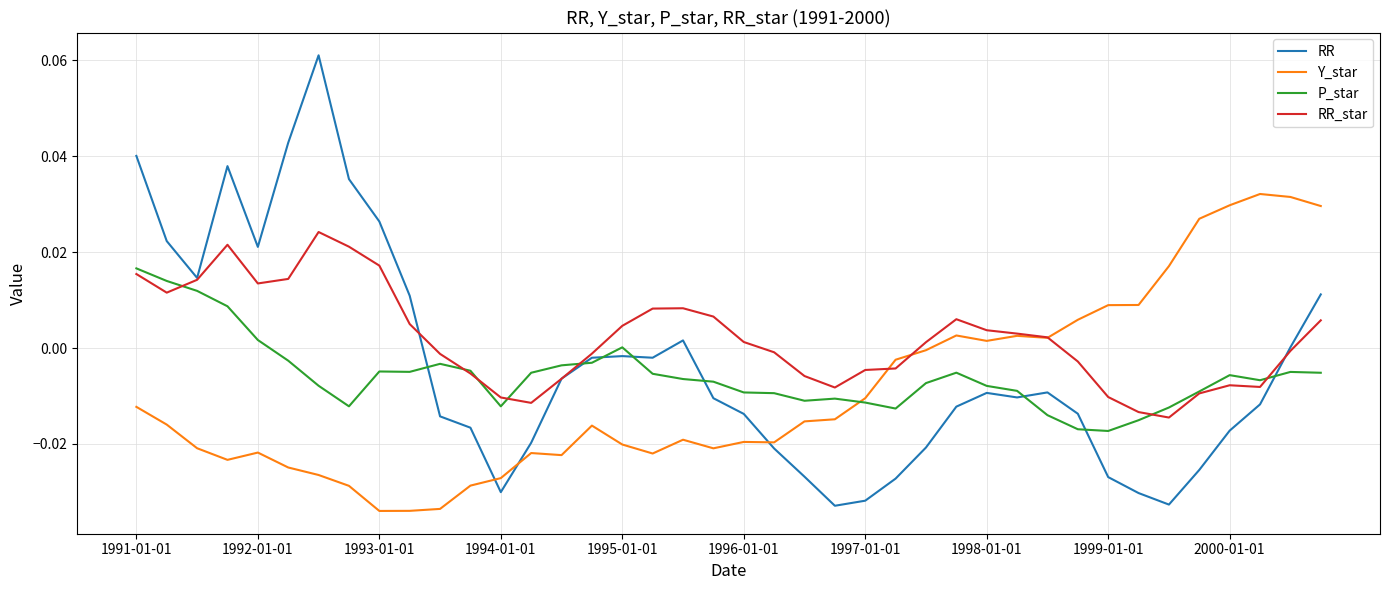

List the series in order of their overall mean, highest first.

RR_star, RR, P_star, Y_star